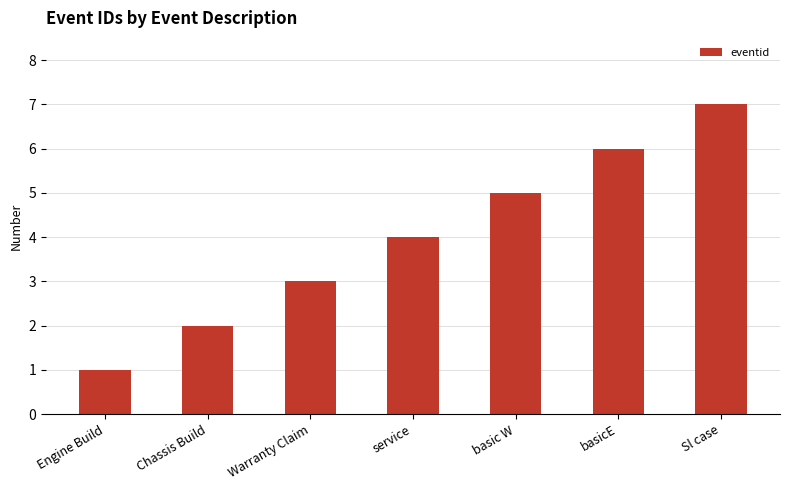

Between Chassis Build and service, which is larger?

service